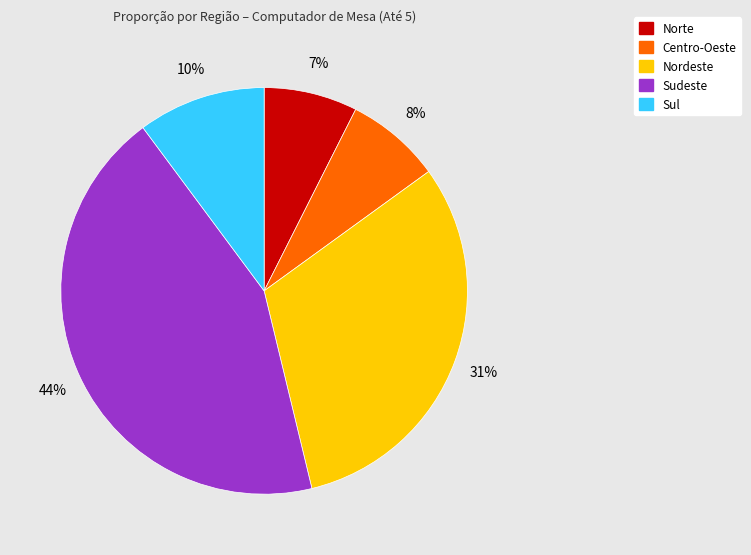

To the nearest percent, what is the difference between the Sul and Norte slice percentages?

3%